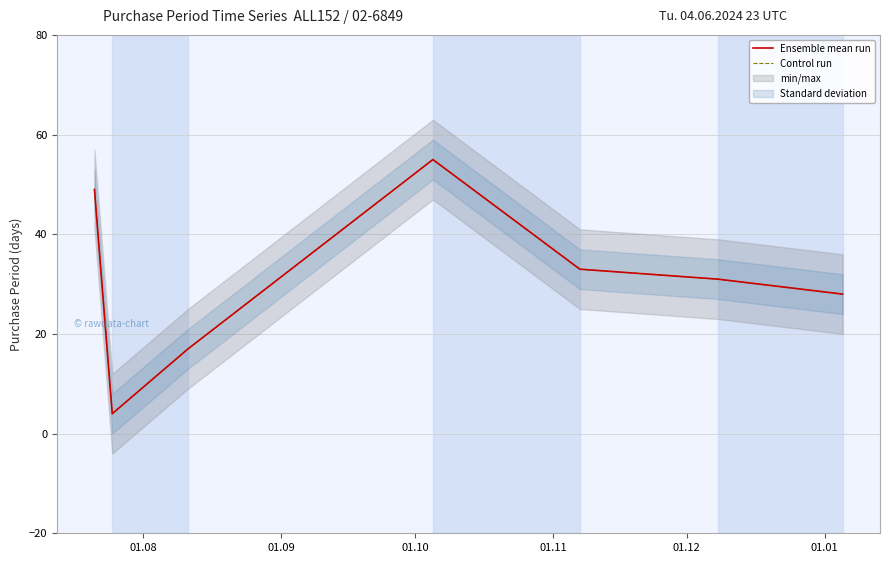

What is the label of the 7th point from the right?

01.08